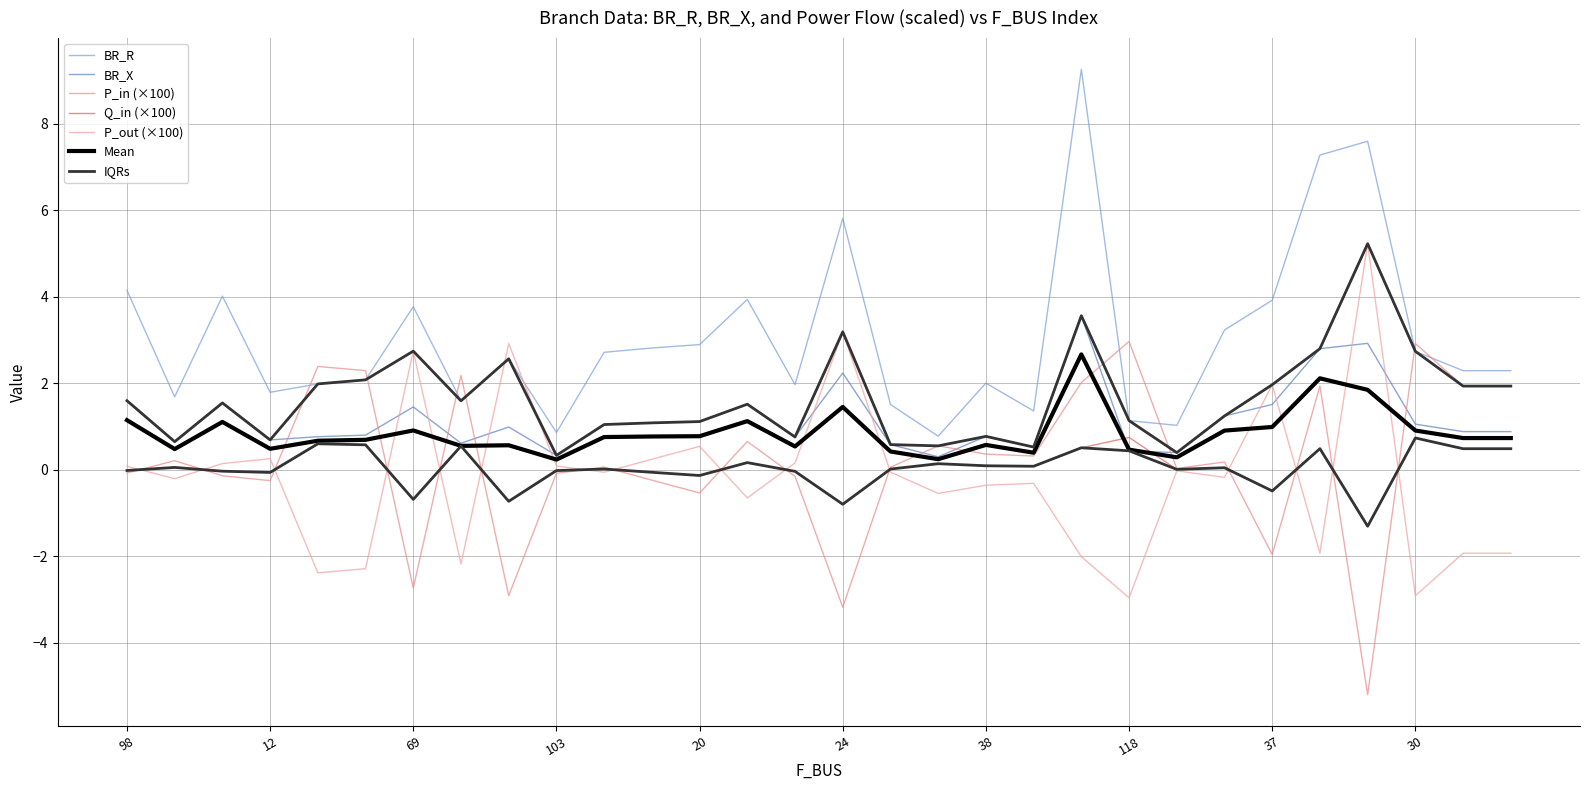

Which series ends up on top after the final intersection of BR_X and P_out?

BR_X